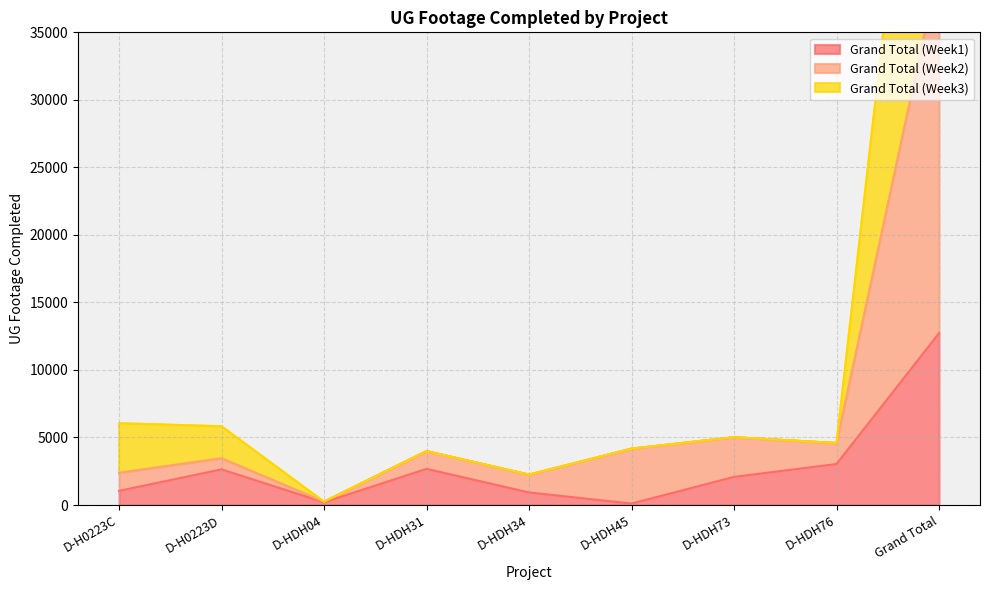

Rank the series by their average value, from highest to lowest.

Grand Total (Week3), Grand Total (Week2), Grand Total (Week1)